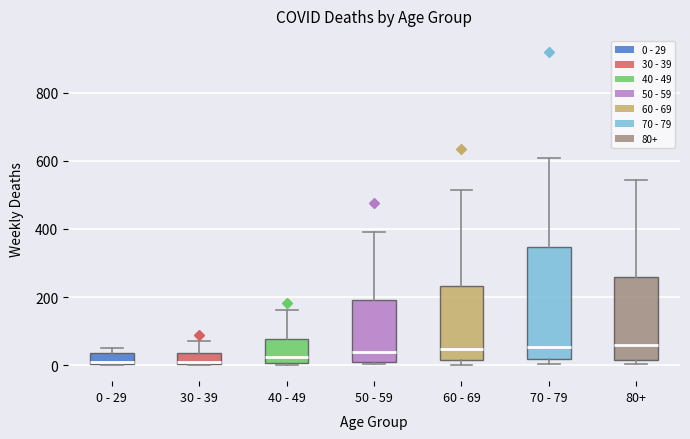

Reading left to right, transcribe this box plot: for each box, give where its median line is, the range the box spans, and where its two whiskers end, as read against the y-axis. The values are not printed on the chart, so give them approximately, as read against the axis.

0 - 29: median 20, box 0 to 40, whiskers 0 to 60
30 - 39: median 20, box 0 to 40, whiskers 0 to 80
40 - 49: median 20, box 0 to 80, whiskers 0 (just below the box's lower edge) to 160
50 - 59: median 40, box 20 to 200, whiskers 0 to 400
60 - 69: median 40, box 20 to 240, whiskers 0 to 520
70 - 79: median 60, box 20 to 340, whiskers 0 to 600
80+: median 60, box 20 to 260, whiskers 0 to 540